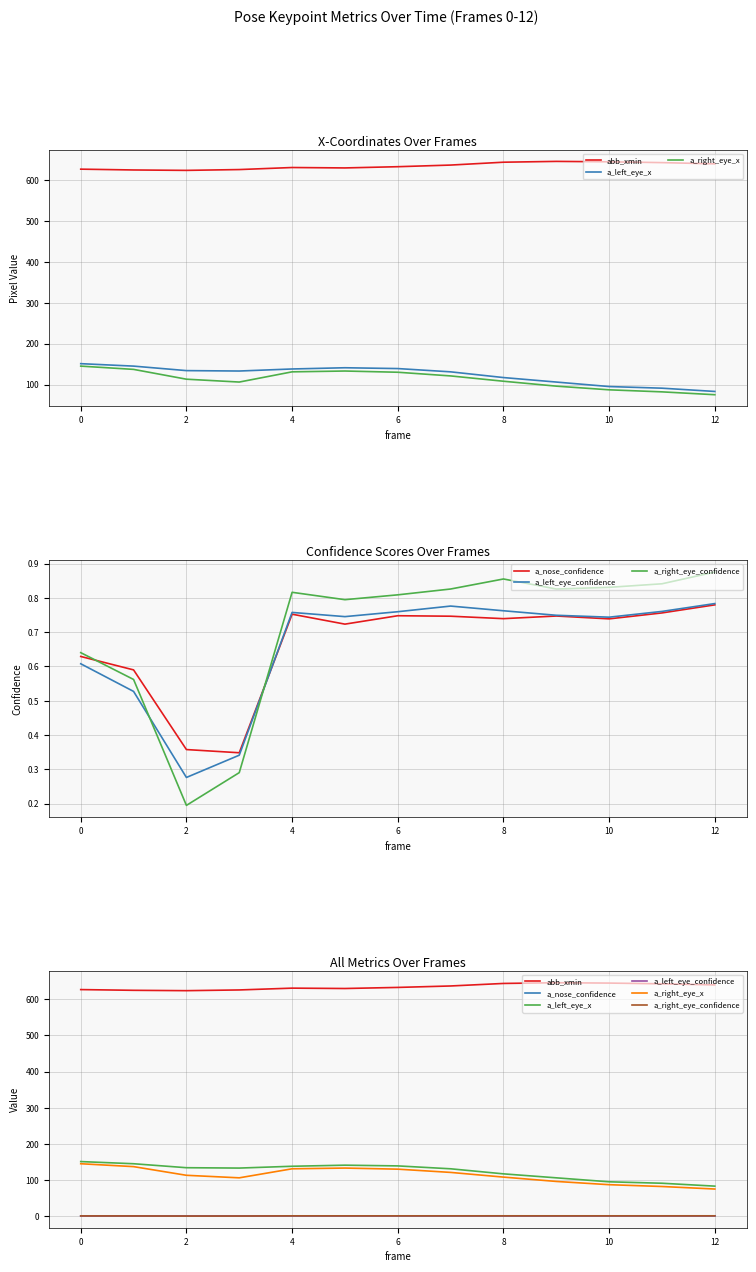

What is the value of the a_left_eye_x point at the 1st from the left?

151.0